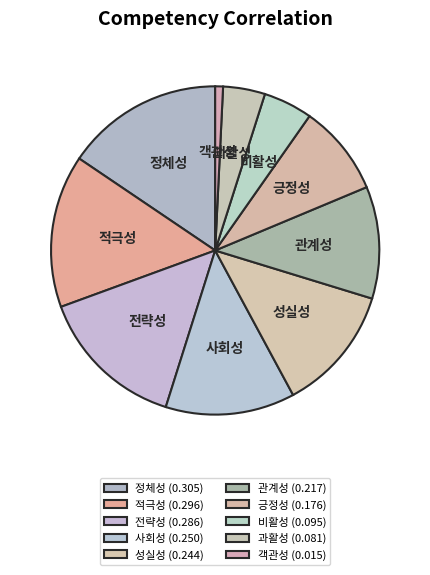

Which has a higher value, 사회성 or 긍정성?

사회성